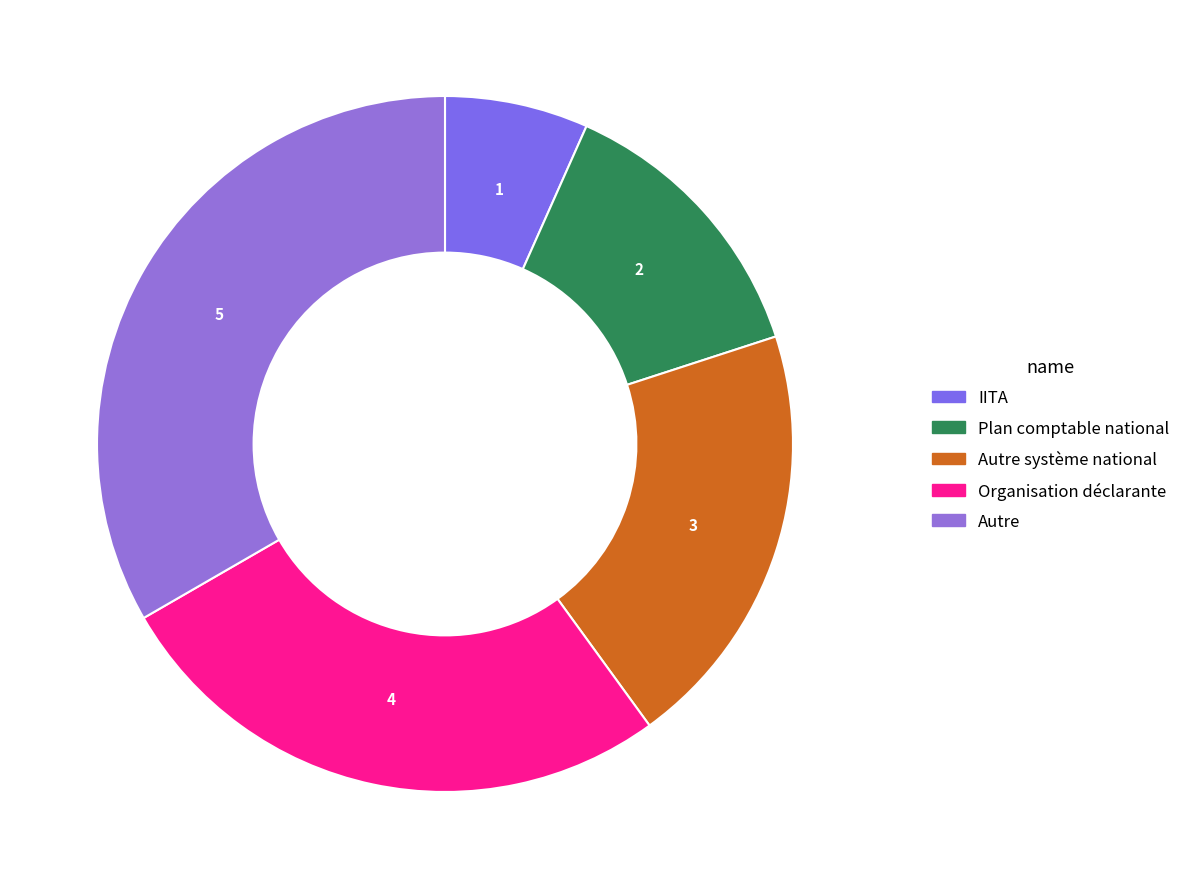

Which category has the biggest portion of the pie?

Autre